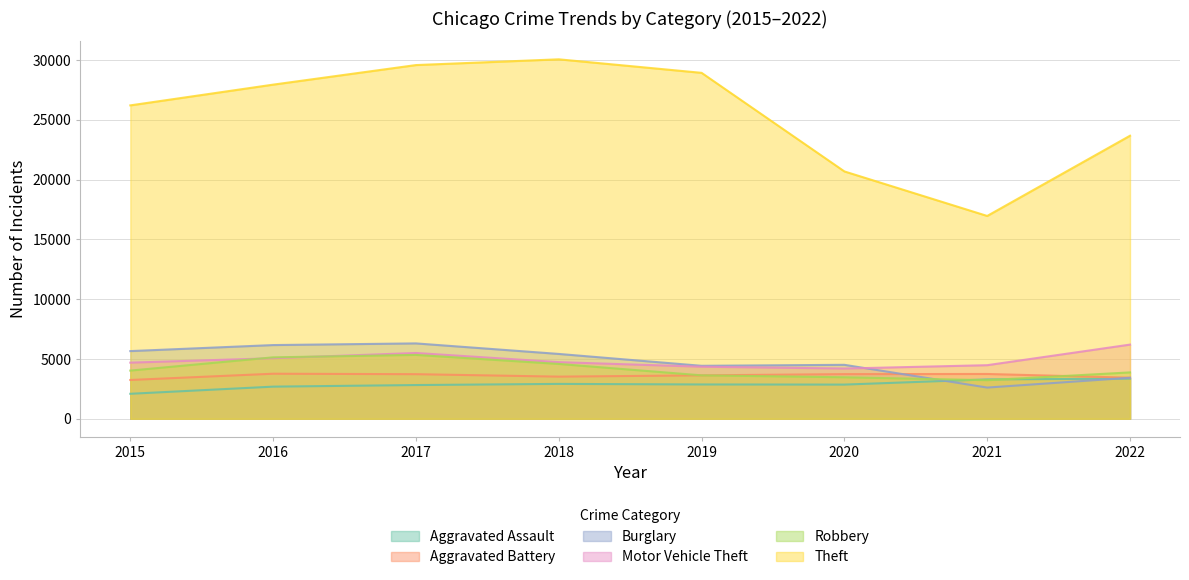

Rank the series by their maximum value, from lowest to highest.

Aggravated Assault, Aggravated Battery, Robbery, Motor Vehicle Theft, Burglary, Theft